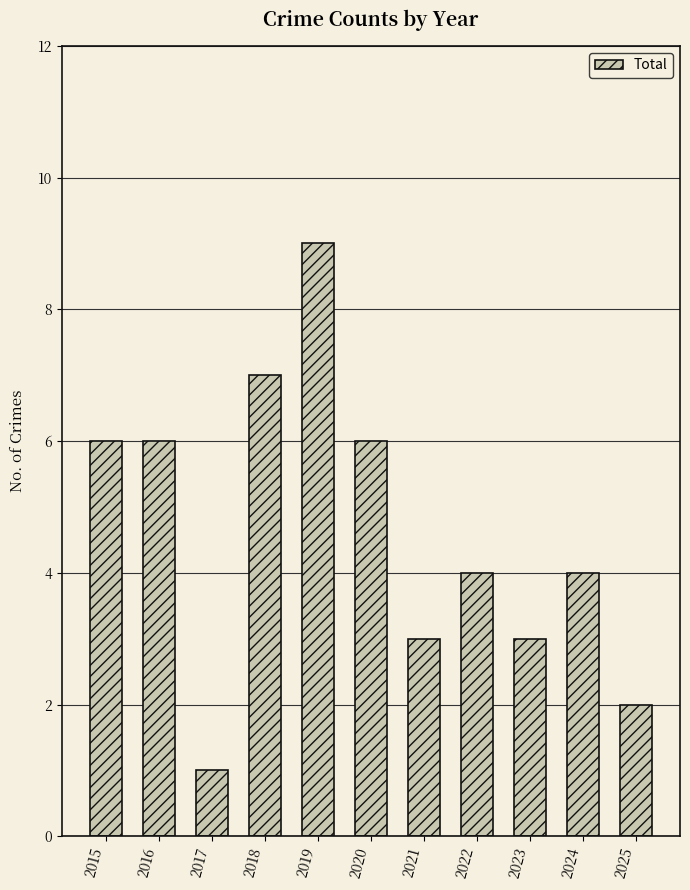

What is the change in value from 2017 to 2022?

+3